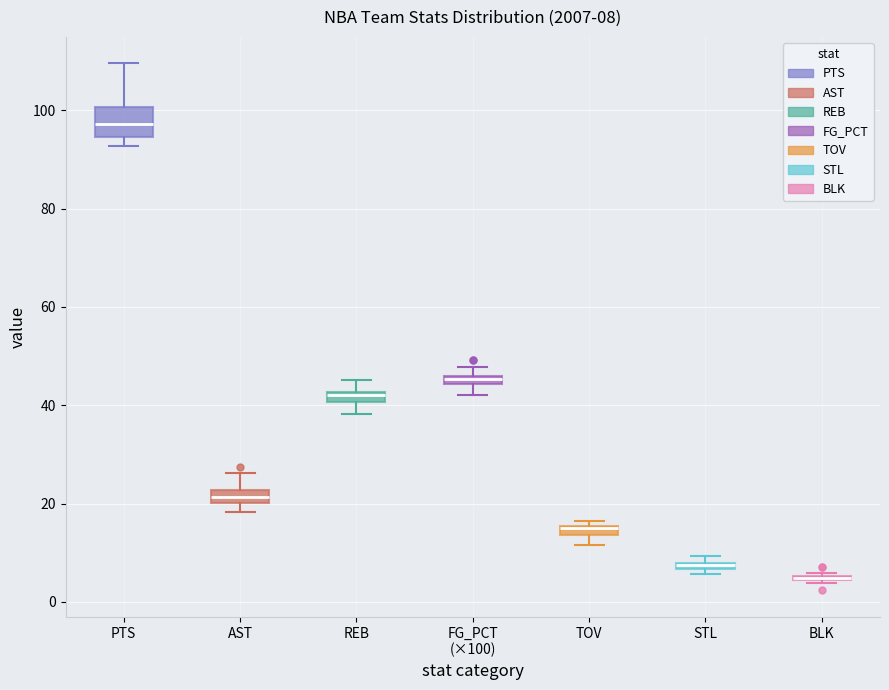

Comparing the boxes themselves (not the whiskers), which one is the tallest?

PTS